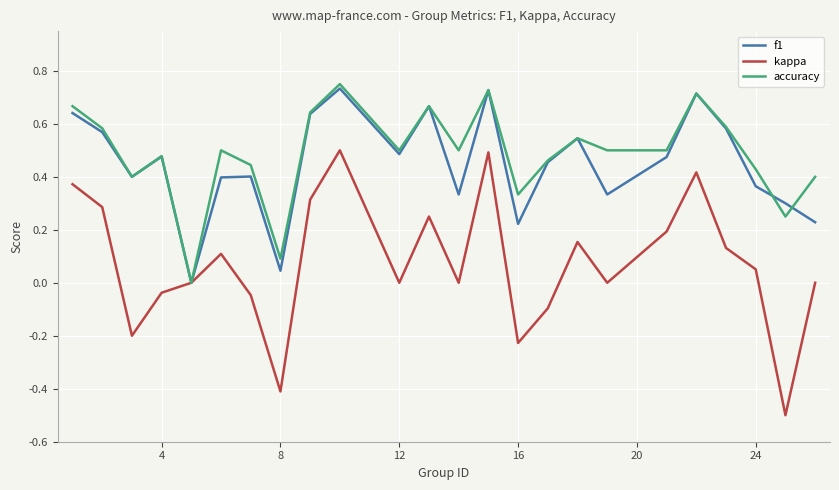

Which series has the largest range (max minus min)?

kappa